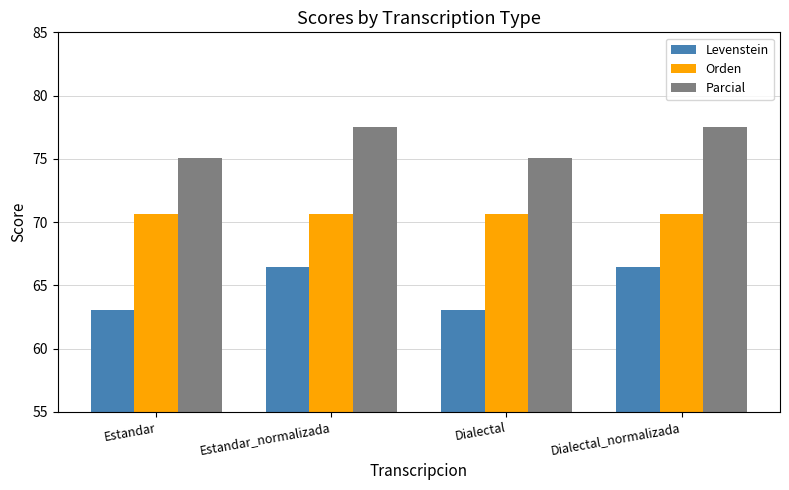

At Estandar_normalizada, list the series in order from smallest to largest.

Levenstein, Orden, Parcial